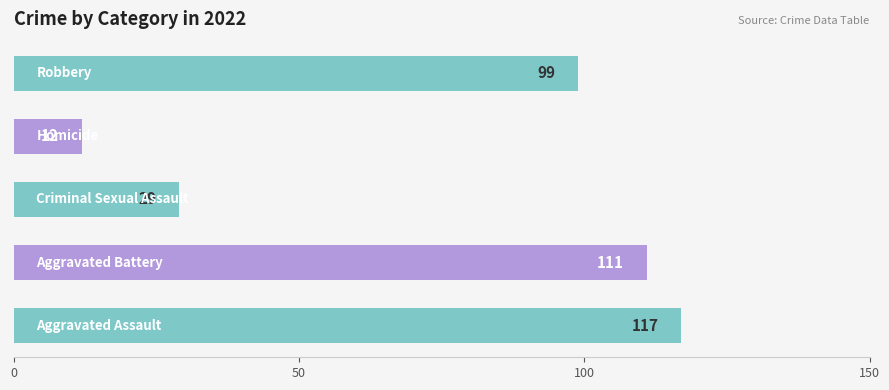

What is the smallest value displayed?

12